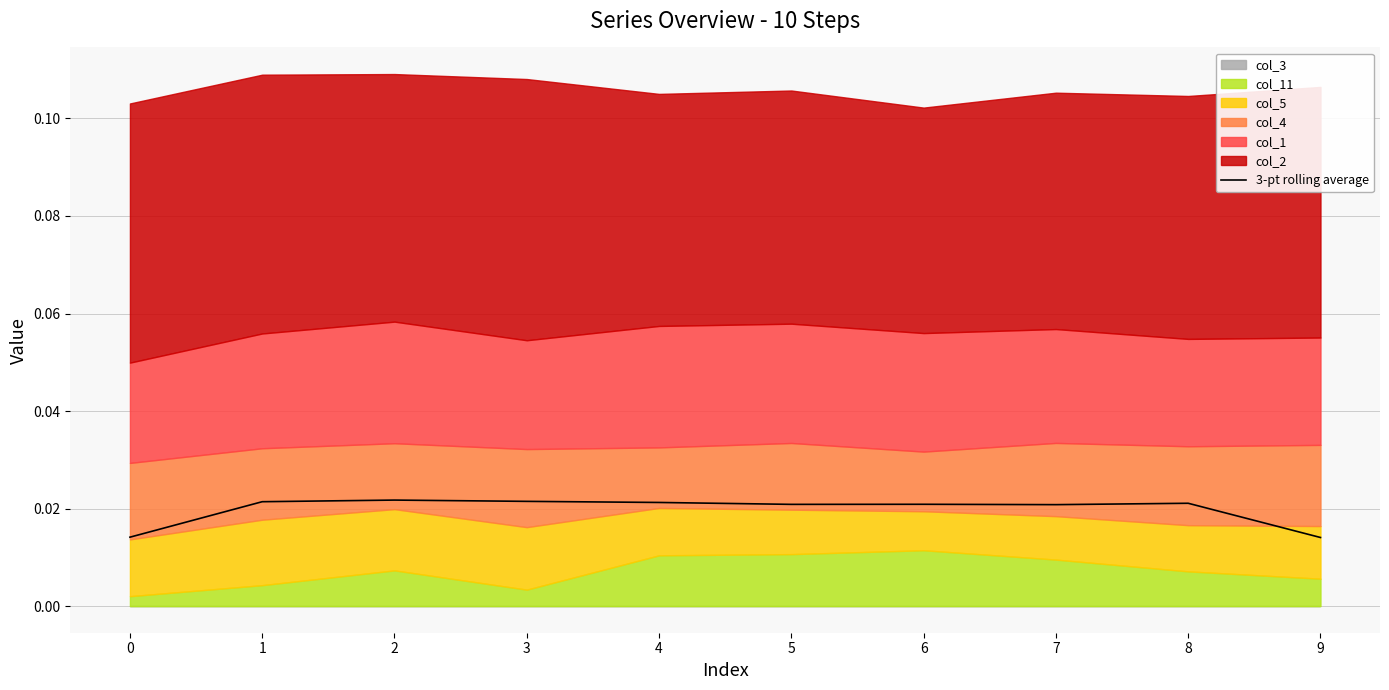

Rank the categories by value from lowest to highest.

9, 0, 7, 5, 6, 8, 4, 1, 3, 2